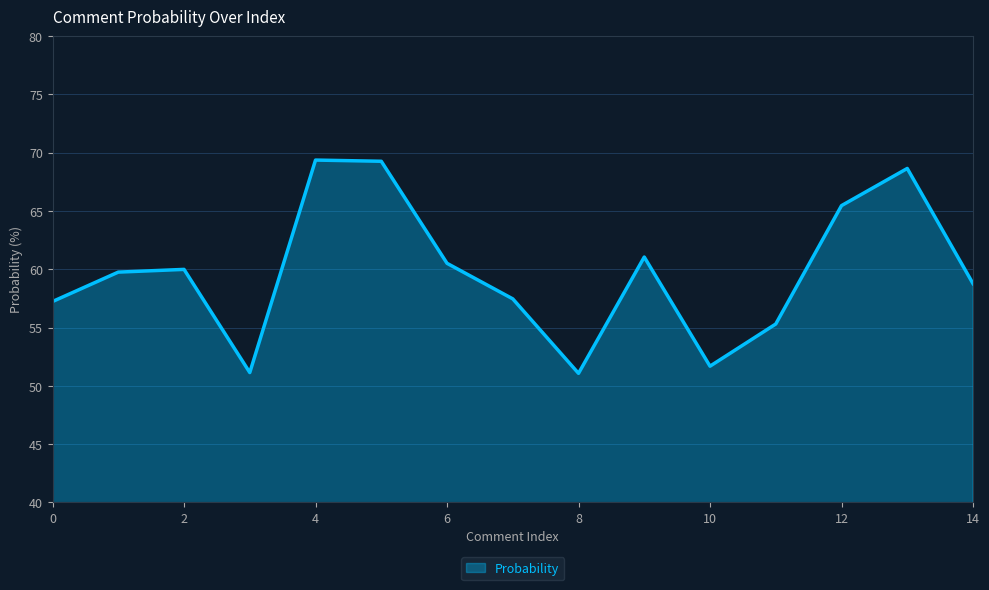

What is the maximum value shown in the chart?

69.4